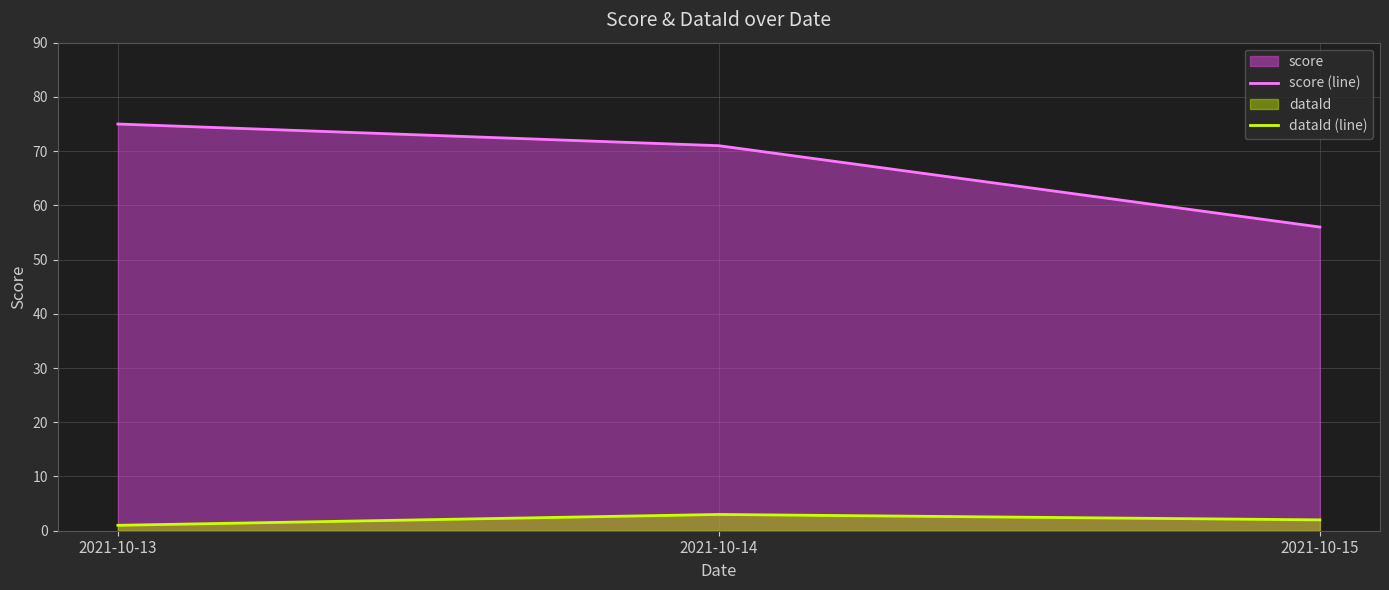

Is it true that dataId (line) equals 1 at 2021-10-13?

True